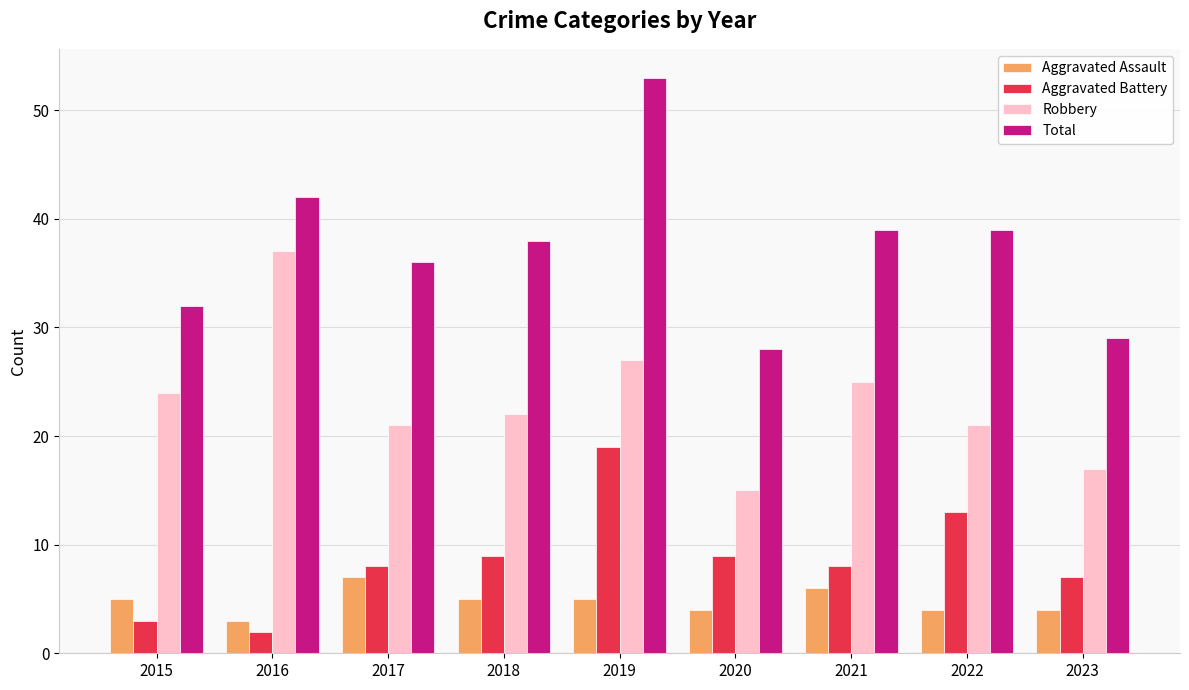

What are all the series names shown in the legend?

Aggravated Assault, Aggravated Battery, Robbery, Total